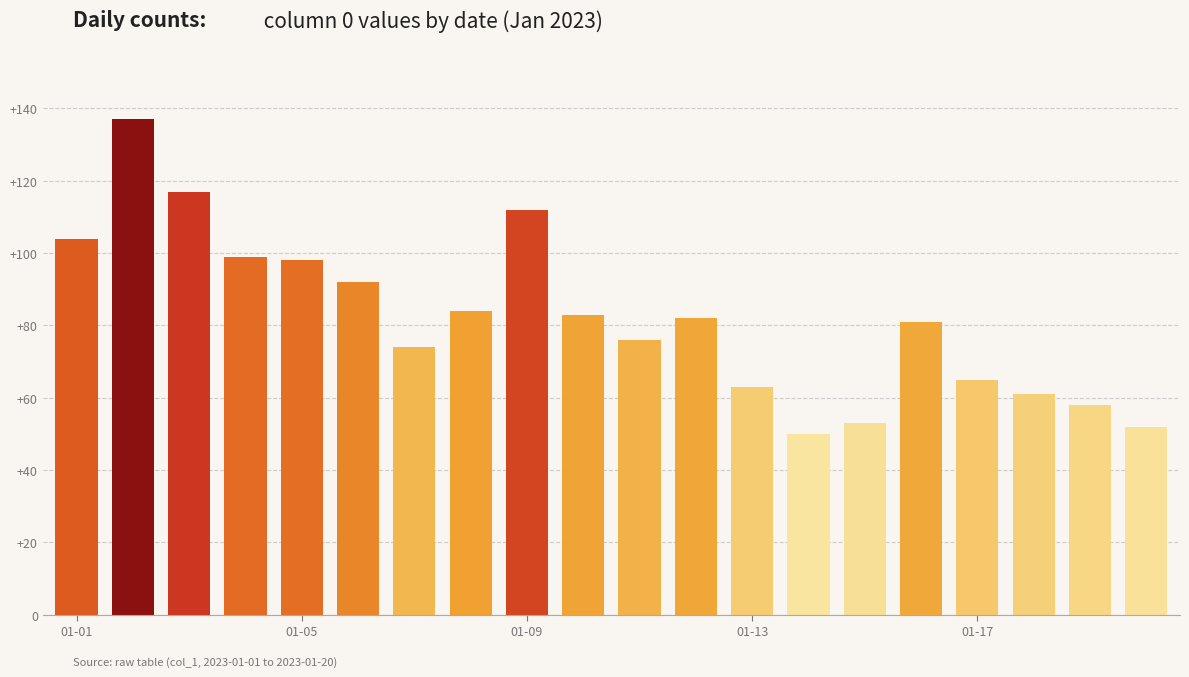

What is the maximum value shown in the chart?

137